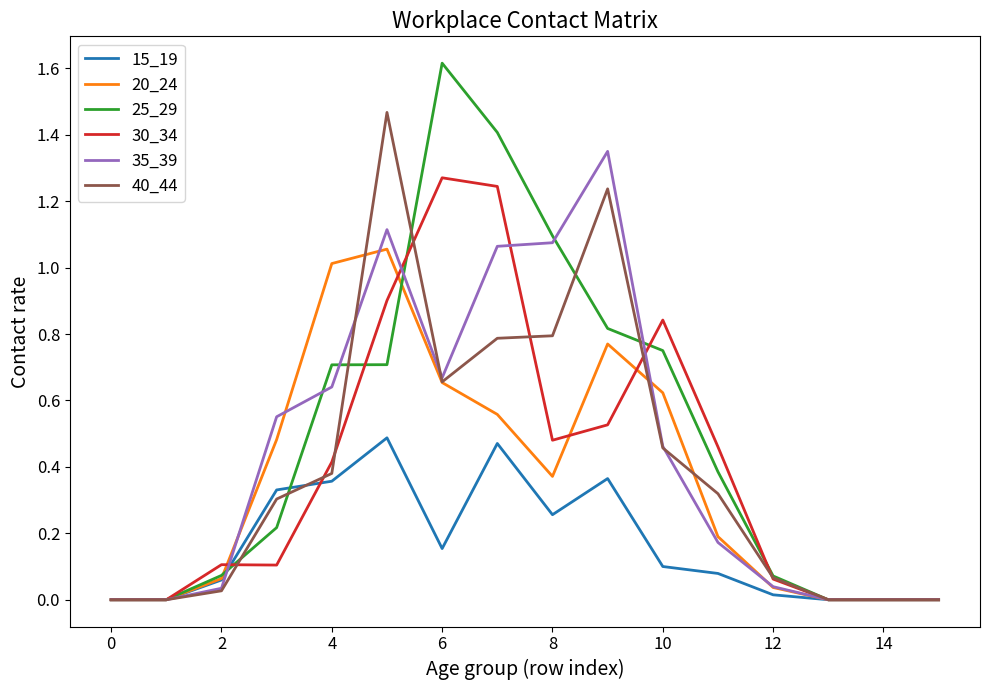

Is this an area chart (filled region under the line)?

No